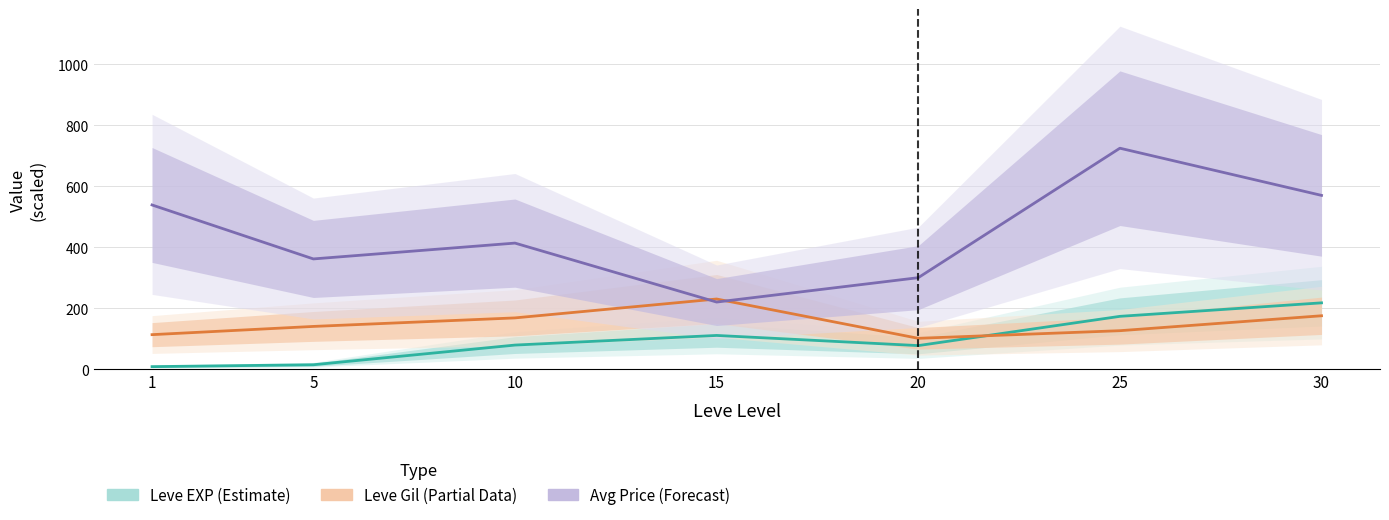

At 5, list the series in order from smallest to largest.

Leve EXP (Estimate), Leve Gil (Partial Data), Avg Price (Forecast)